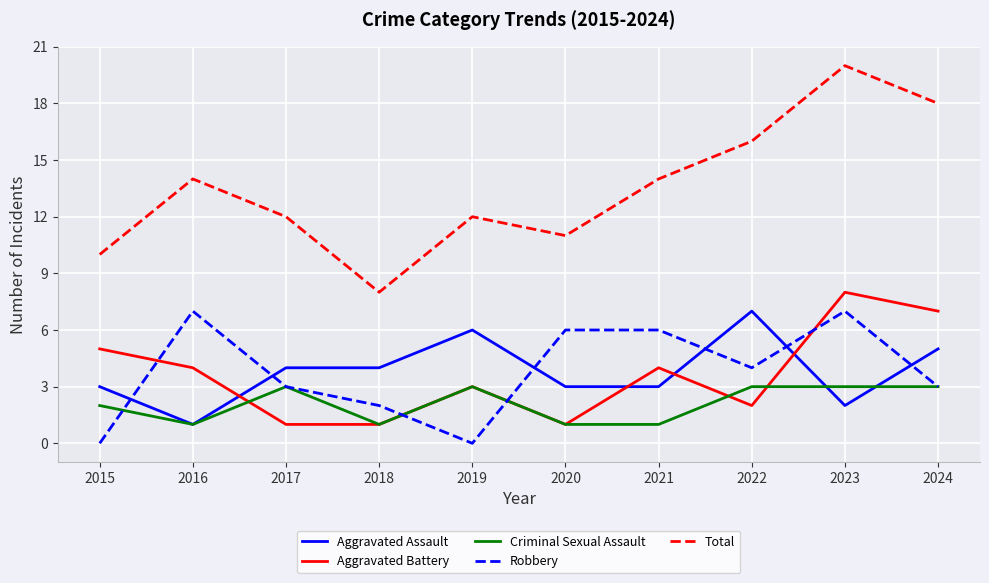

True or false: Total and Robbery cross at least once.

False